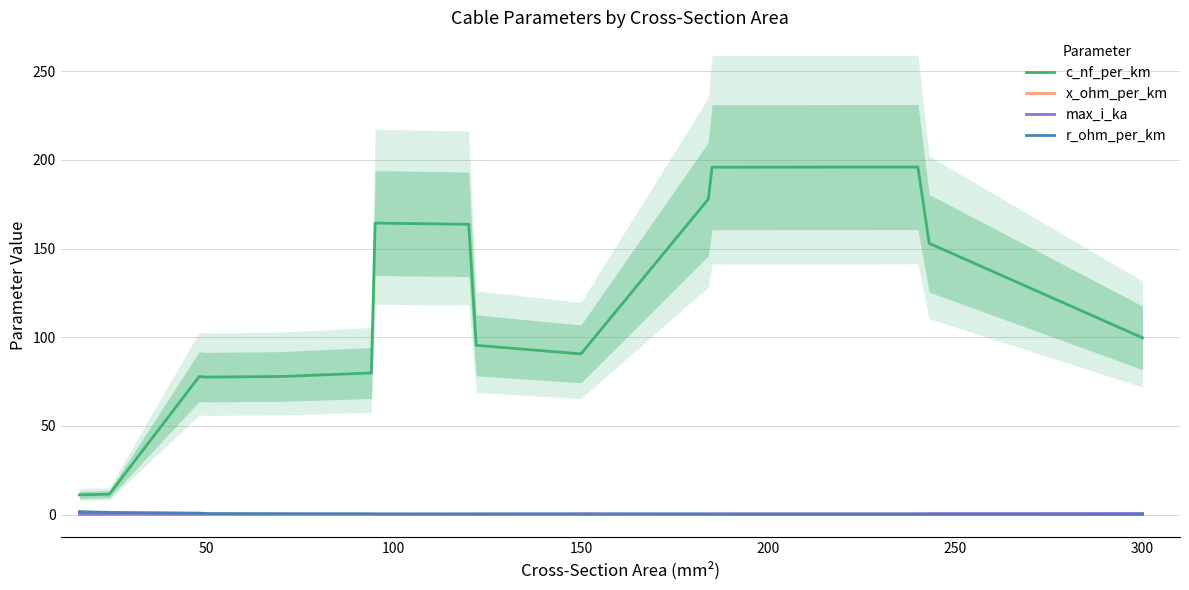

True or false: x_ohm_per_km and c_nf_per_km cross at least once.

False